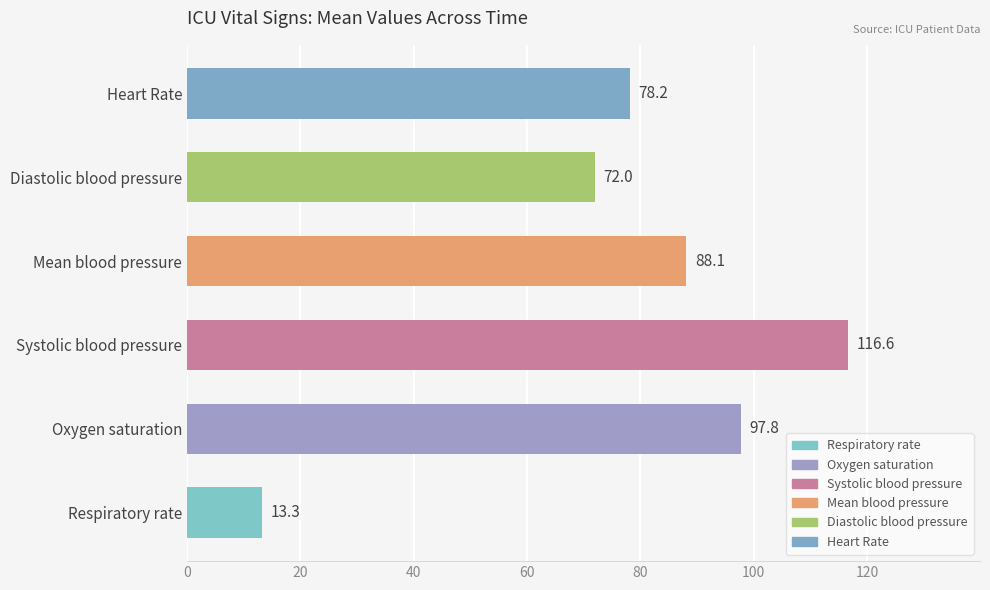

Is it true that the value at Systolic blood pressure is 116.6?

True